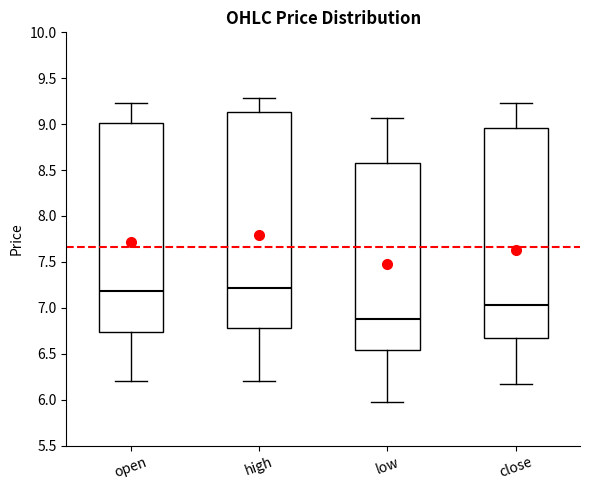

Reading left to right, read every box against the y-axis: the position of its median line, the range the box covers, and the ends of its whiskers. The values are not printed on the chart, so give them approximately, as read against the axis.

open: median 7.20, box 6.75 to 9.00, whiskers 6.20 to 9.25
high: median 7.20, box 6.80 to 9.15, whiskers 6.20 to 9.30
low: median 6.90, box 6.55 to 8.60, whiskers 6.00 to 9.05
close: median 7.05, box 6.65 to 8.95, whiskers 6.15 to 9.25